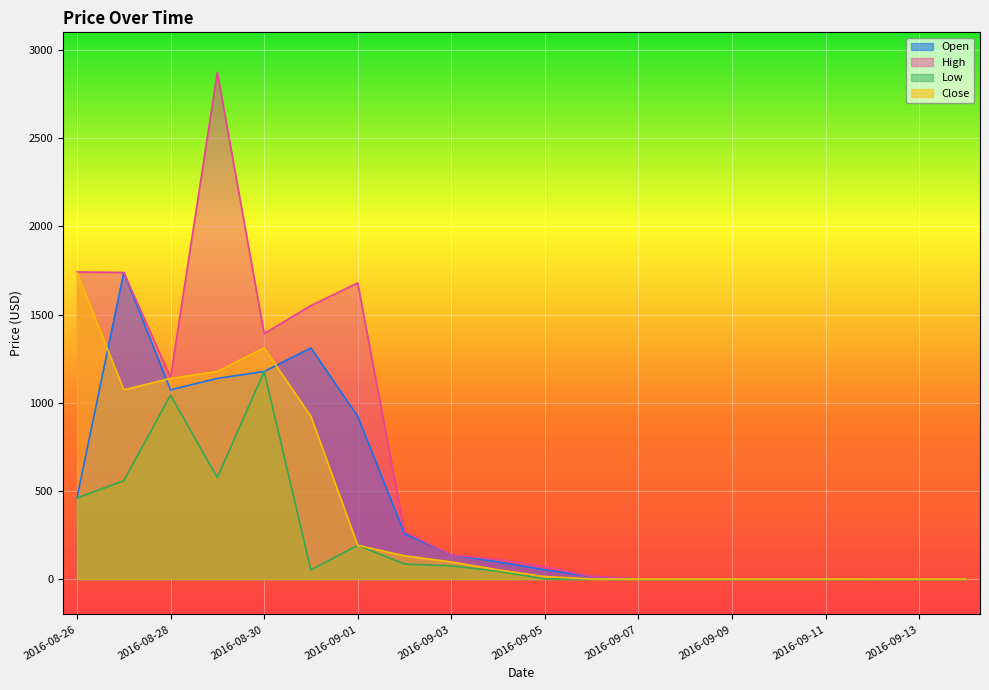

Which series has the largest total across all categories?

High